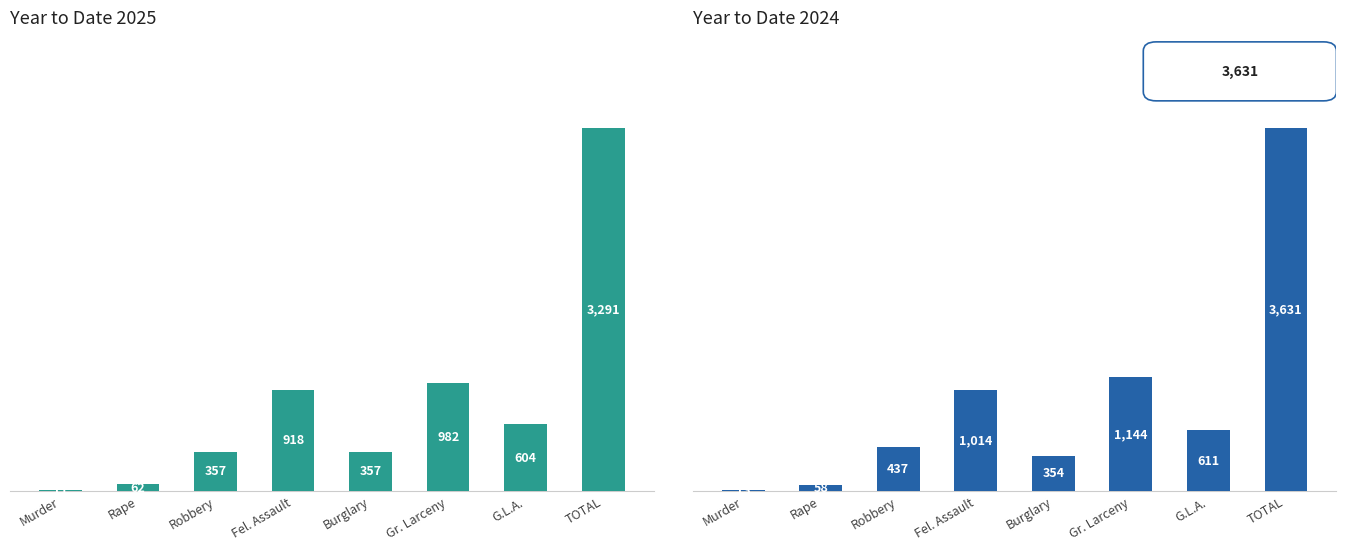

List the series in order of their peak value, highest first.

Year to Date 2024, Year to Date 2025